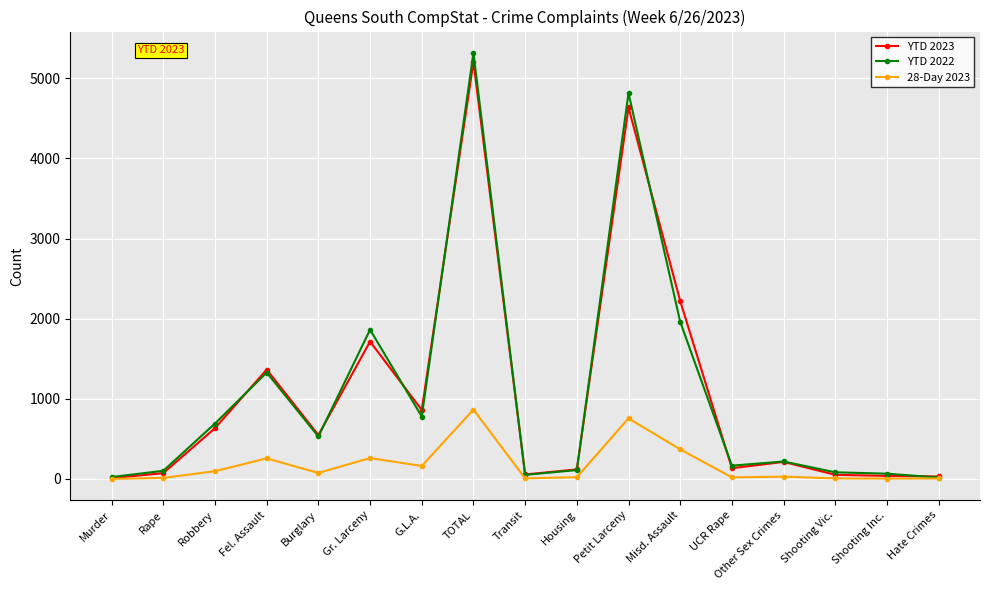

True or false: YTD 2022 has more than 0 interior local peaks.

True